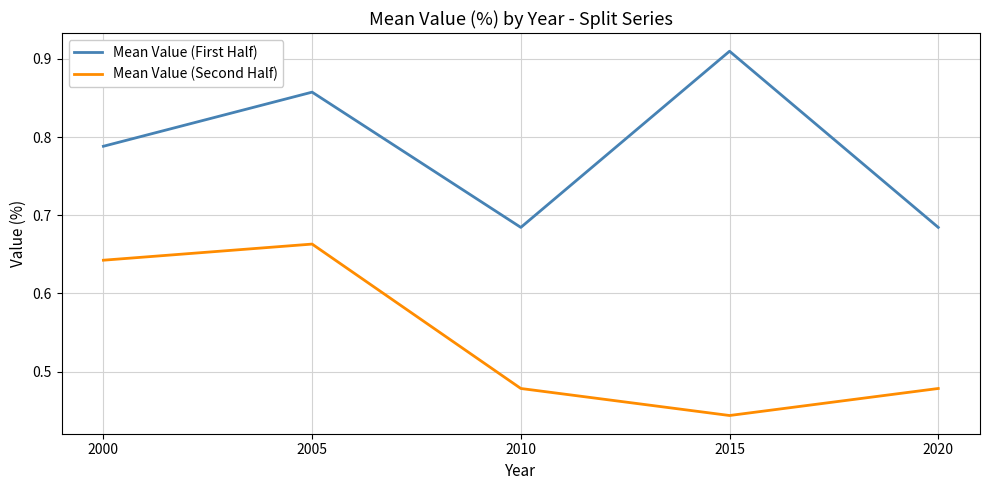

How many interior local valleys does the Mean Value (First Half) series have?

1